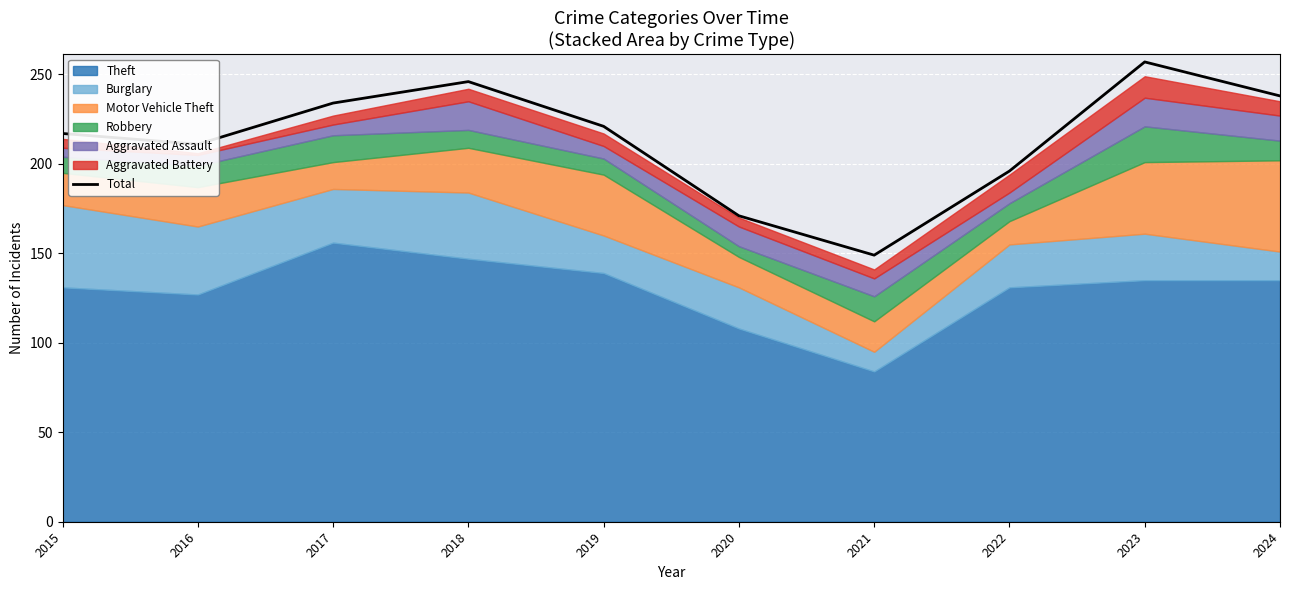

Does the chart display data point markers on the line(s)?

No